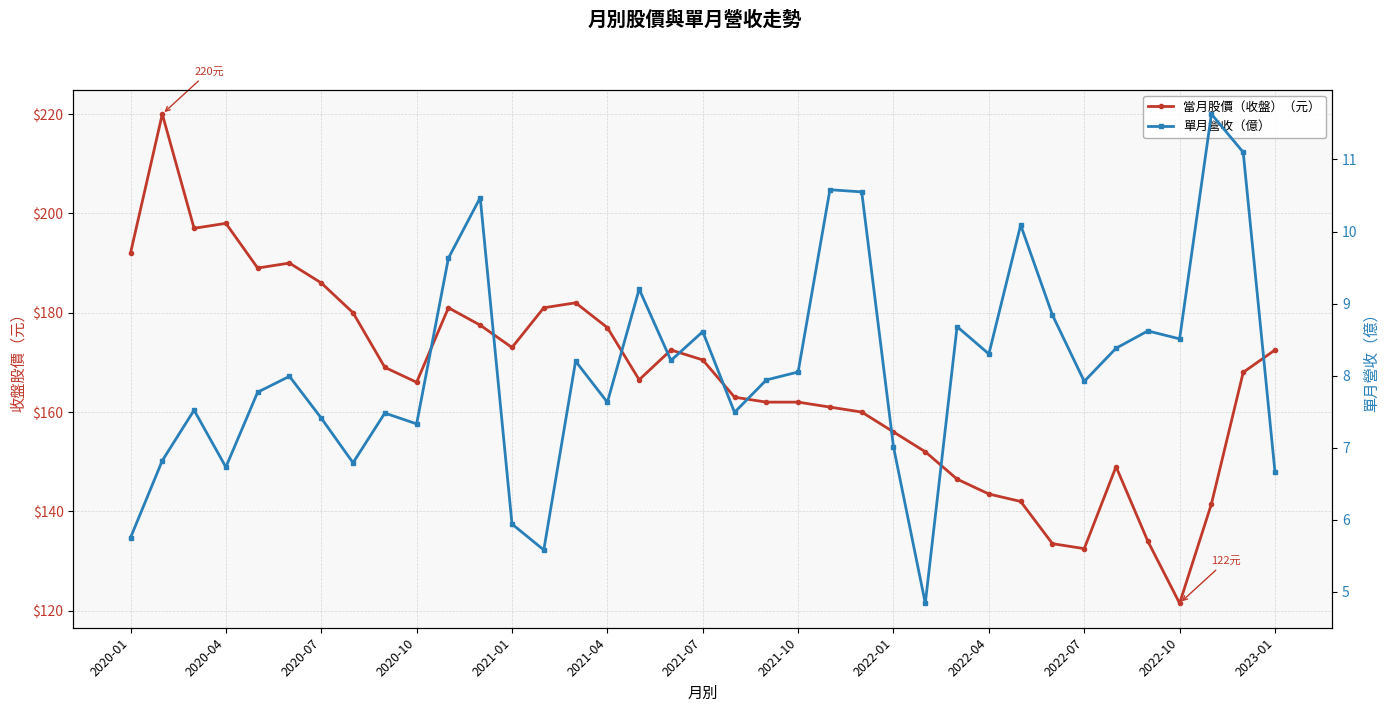

What is the smallest value displayed?

4.8